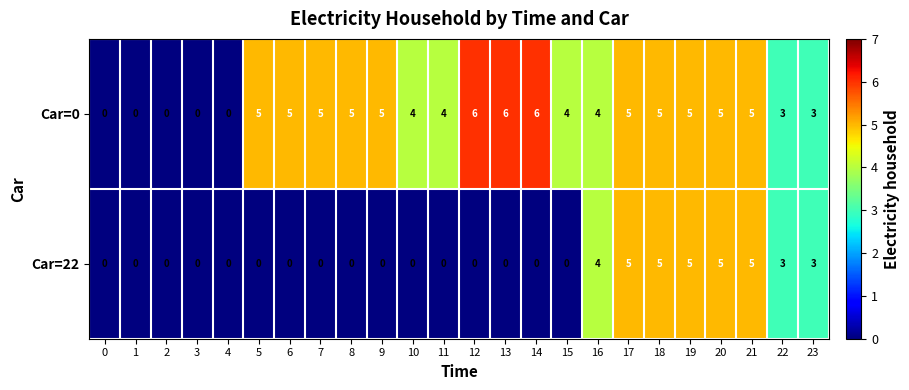

The Car=22 series shows 0 at 3. True or false?

True